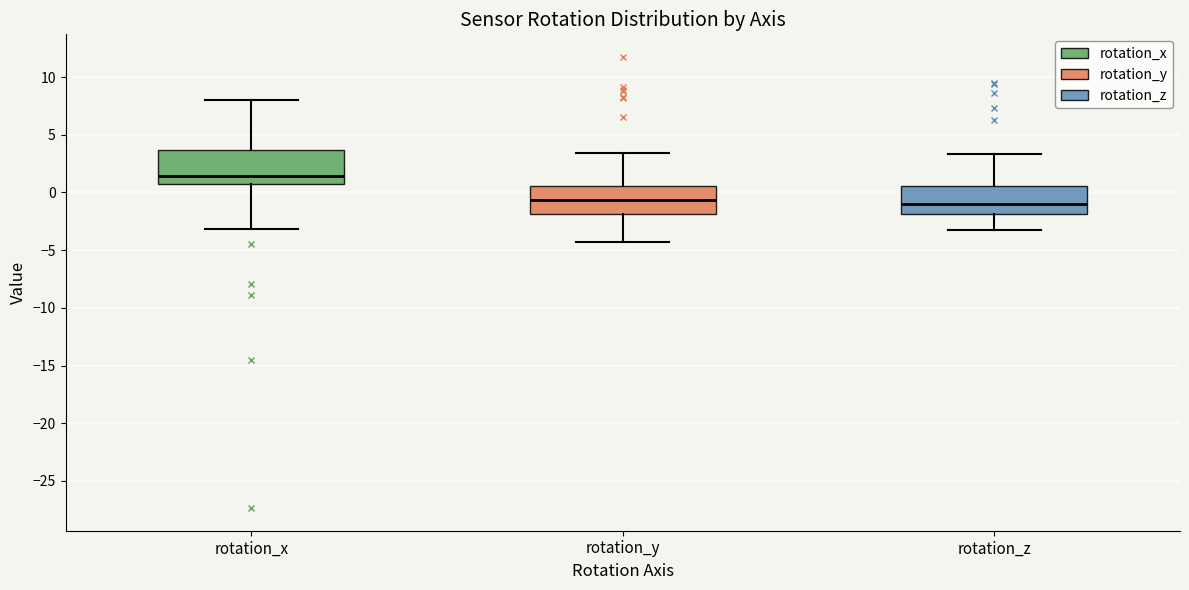

Where does the lower whisker of the box for rotation_y end on the y-axis? The values are not printed on the chart, so give them approximately, as read against the axis.

-4.5